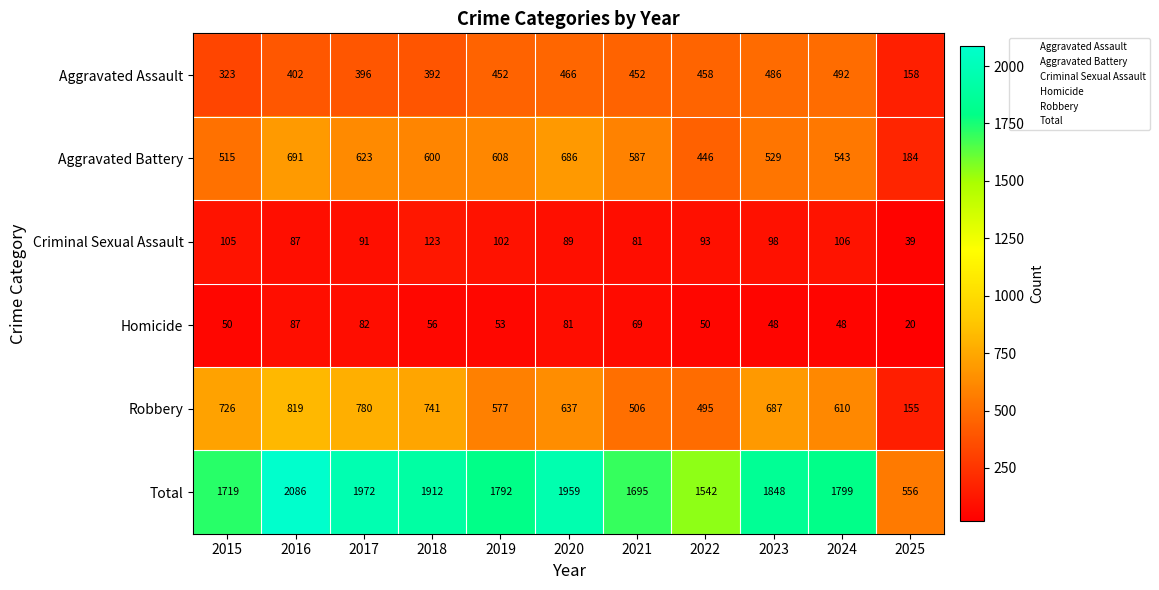

What is the difference between the highest and lowest values at 2019?

1739